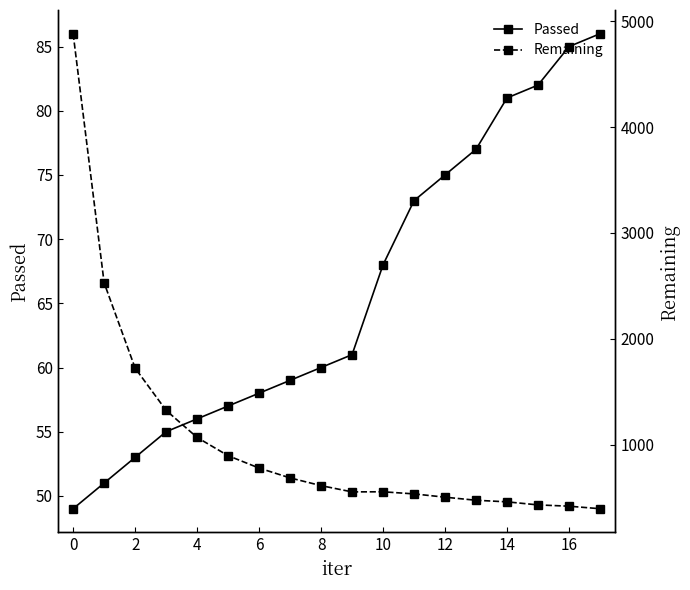

True or false: Passed and Remaining intersect in this chart.

False